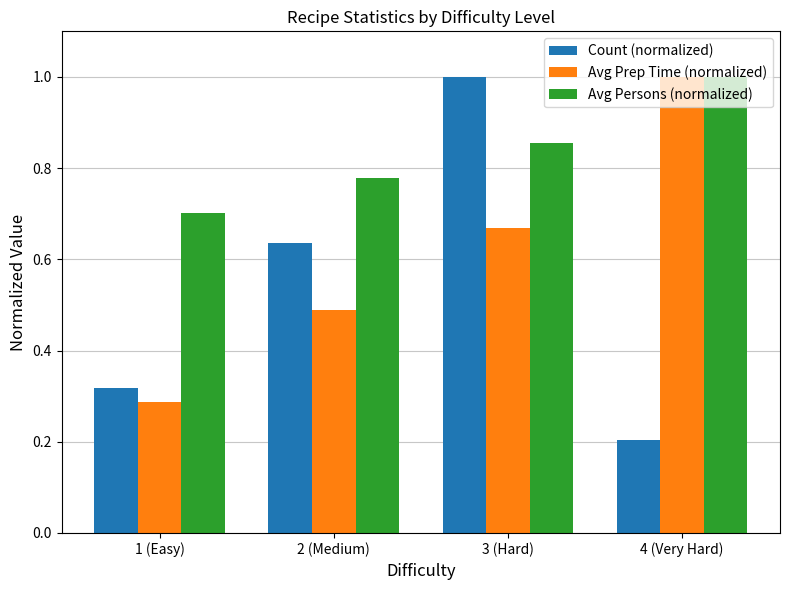

Does the chart contain stacked bars?

No